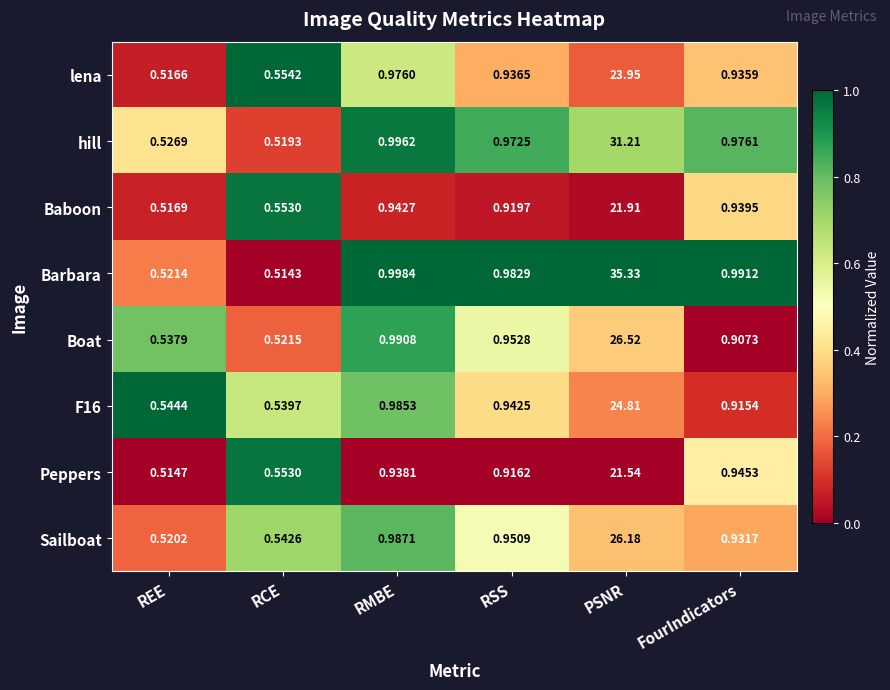

Which series changed the most between REE and PSNR?

Barbara